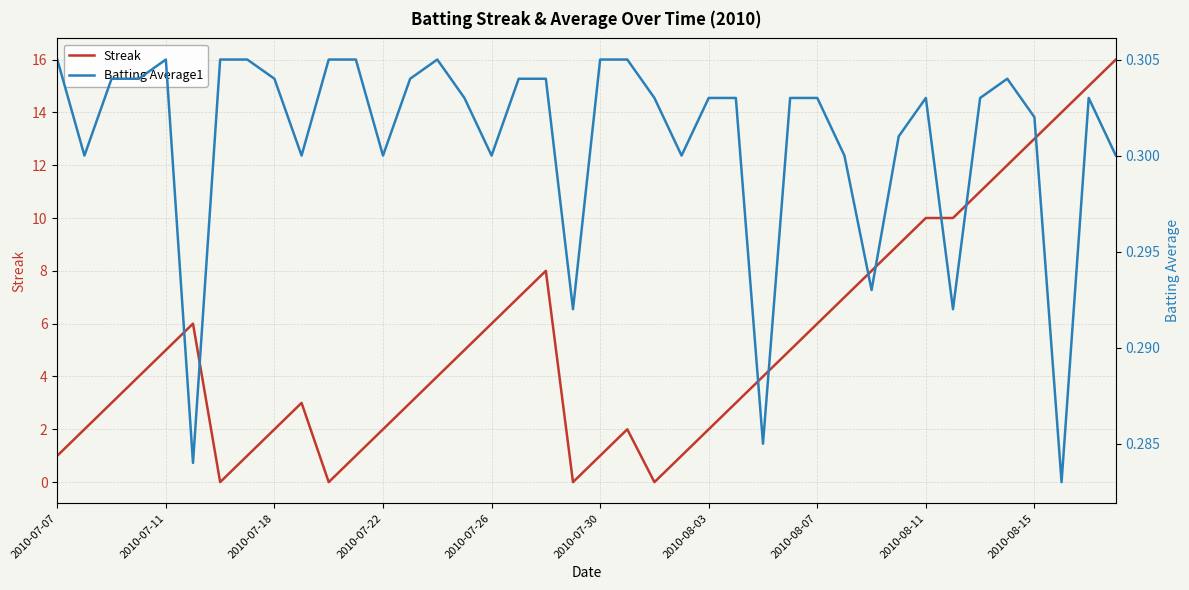

The value of Streak at 35 is 5.9. True or false?

False